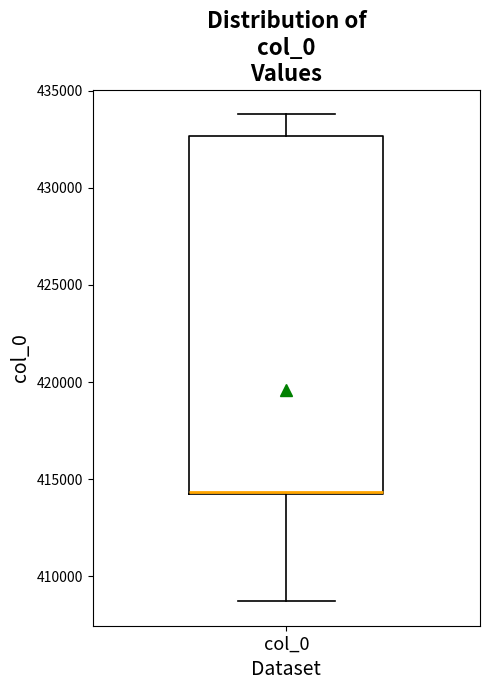

Transcribe this box plot: give where the median line is, the range the box spans, and where the two whiskers end, as read against the y-axis. The values are not printed on the chart, so give them approximately, as read against the axis.

median 414500 (drawn on the box's lower edge), box 414500 to 432500, whiskers 408500 to 434000